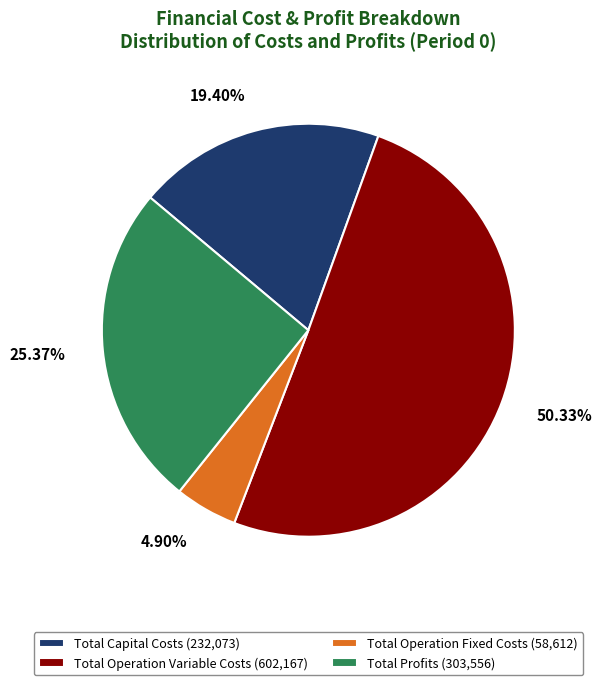

Which category has the smallest portion of the pie?

Total Operation Fixed Costs